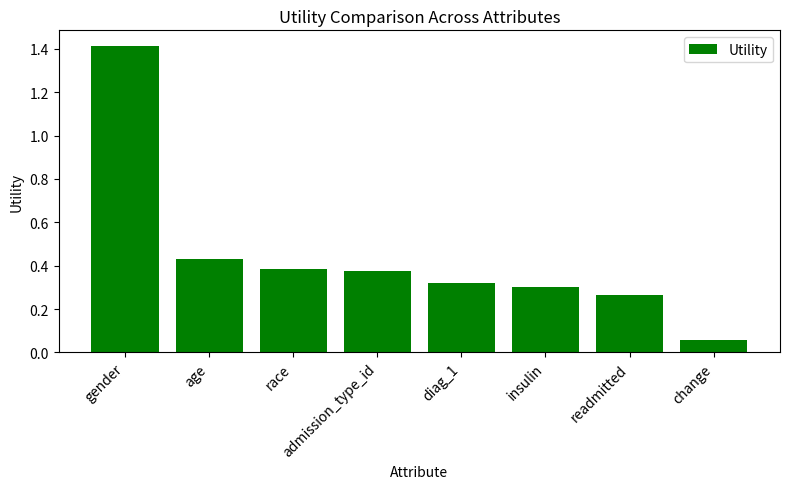

What is the sum of all values?

3.5